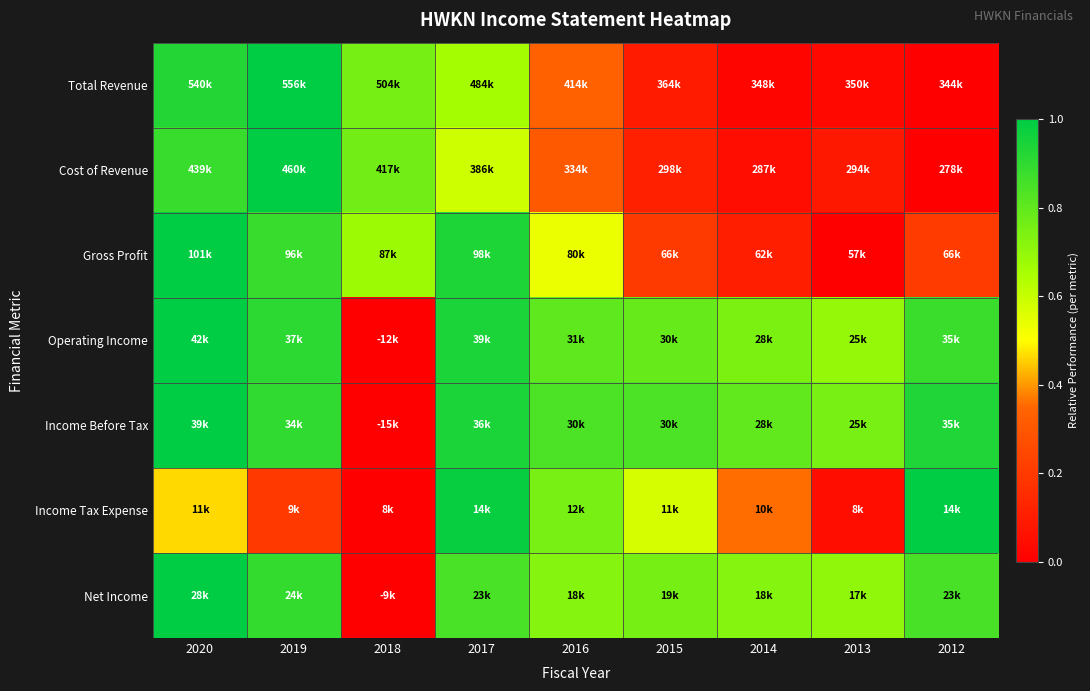

Between 2020 and 2015, which is larger?

2020